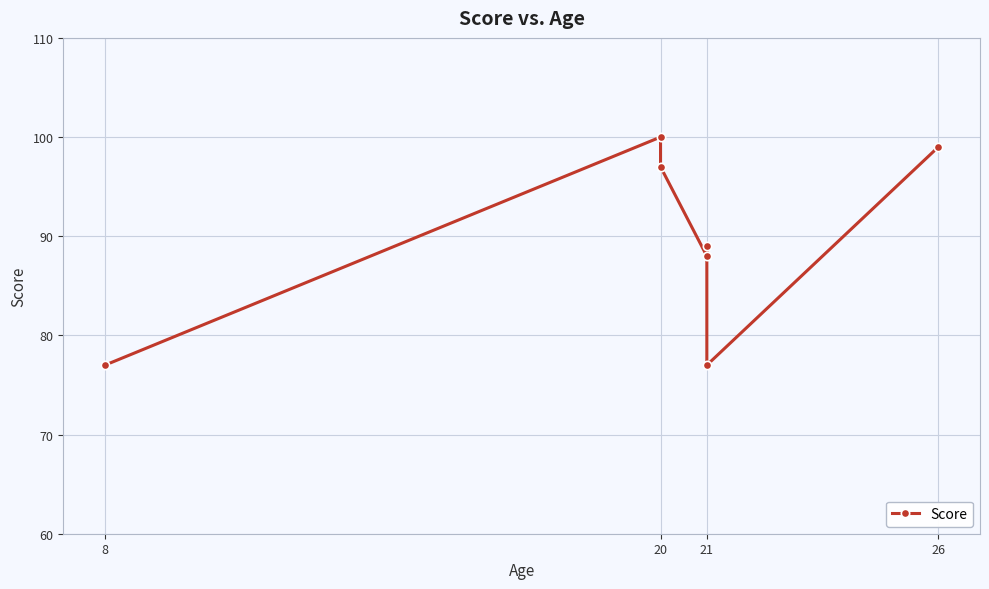

What is the difference between the maximum and minimum values?

23